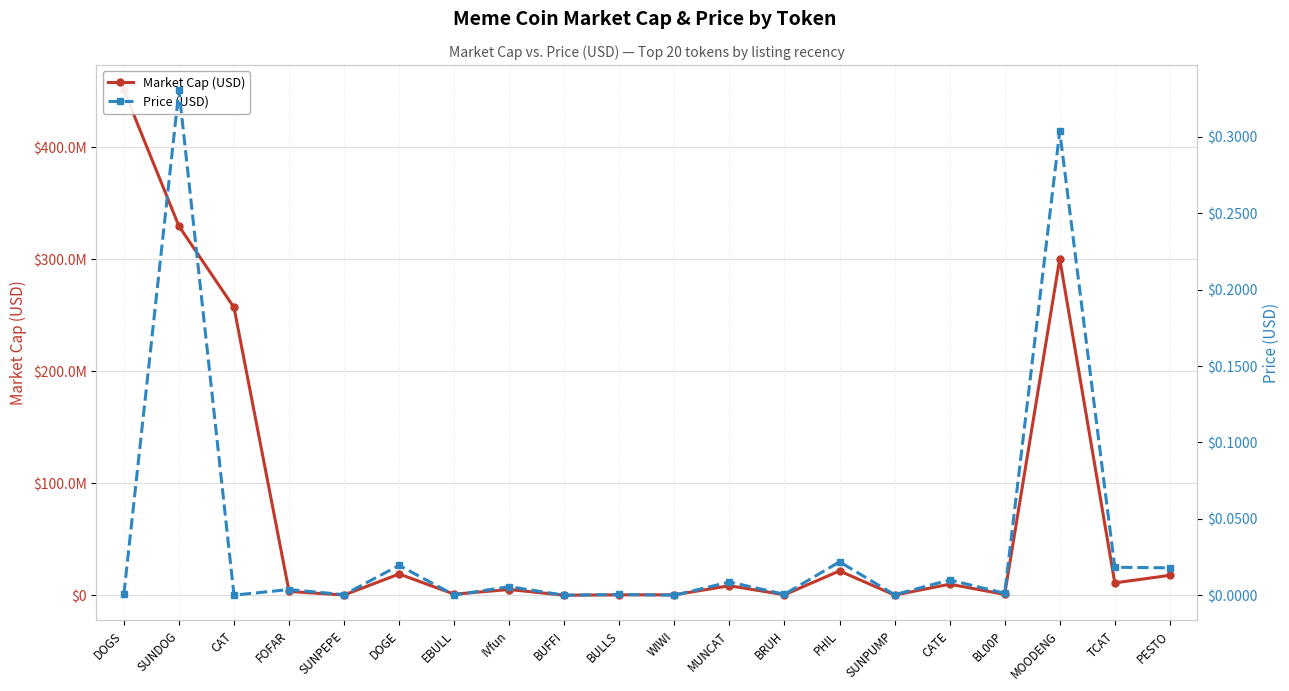

Rank the series by their maximum value, from highest to lowest.

Market Cap (USD), Price (USD)